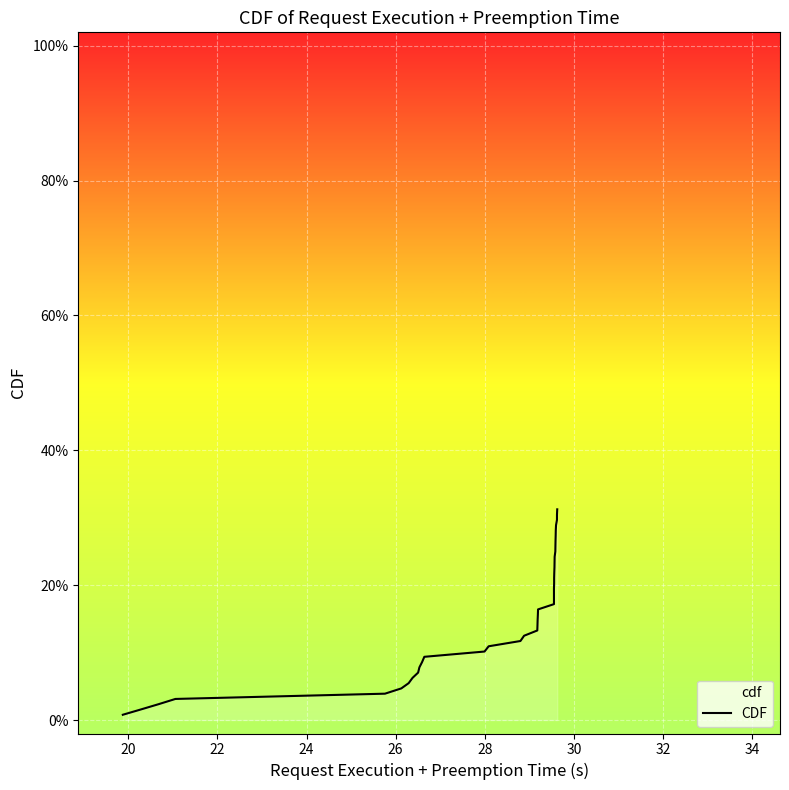

How many categories are shown in the chart?

40